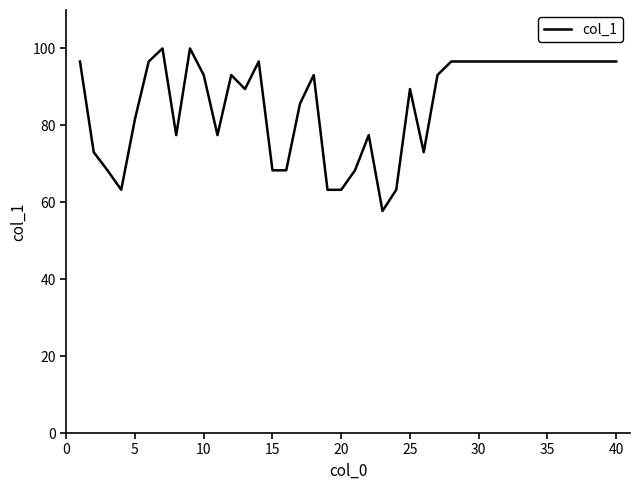

What is the minimum value shown in the chart?

57.7